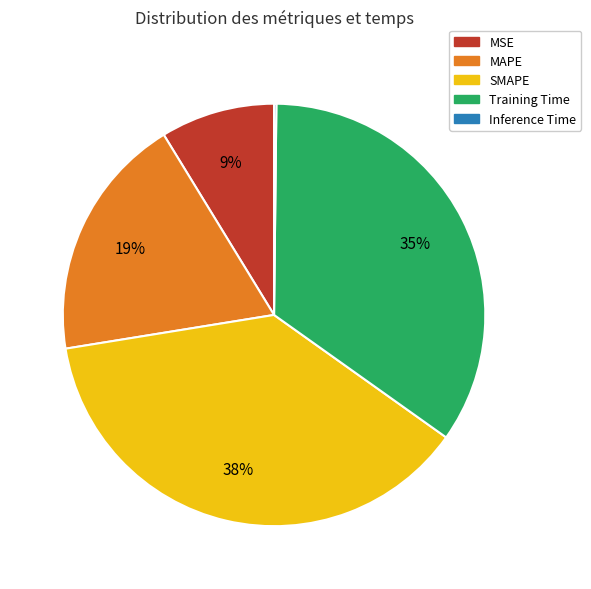

To the nearest percent, what is the average slice percentage?

20%